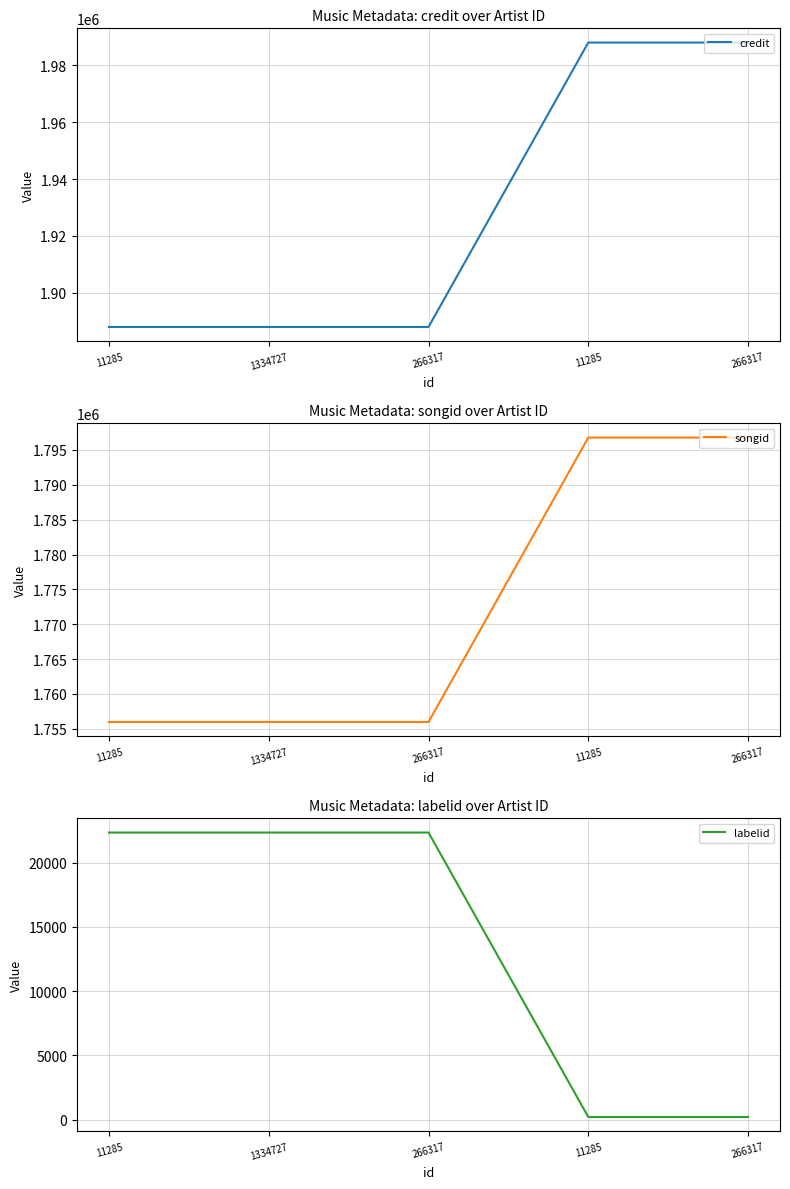

Rank the categories by songid value from lowest to highest.

11285, 1334727, 266317, 11285, 266317